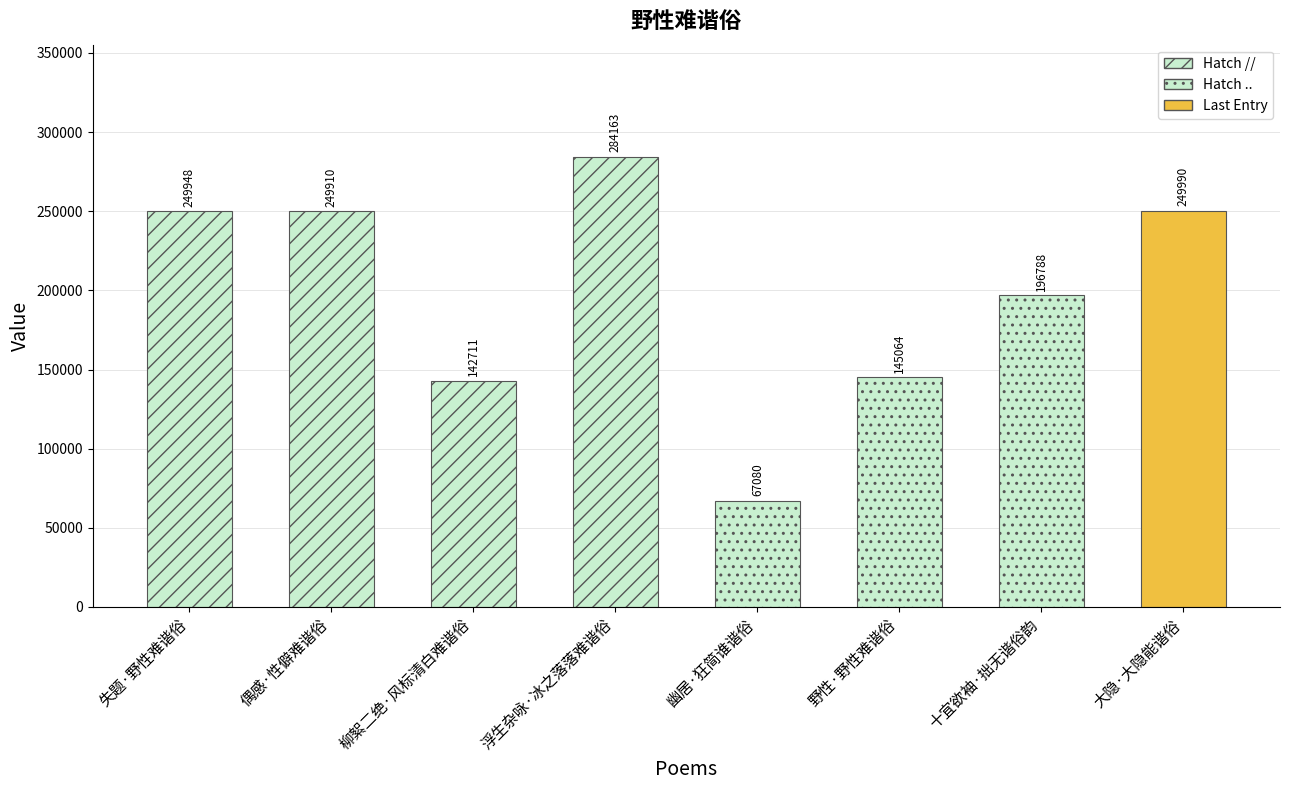

What is the difference between the maximum and minimum values?

217083